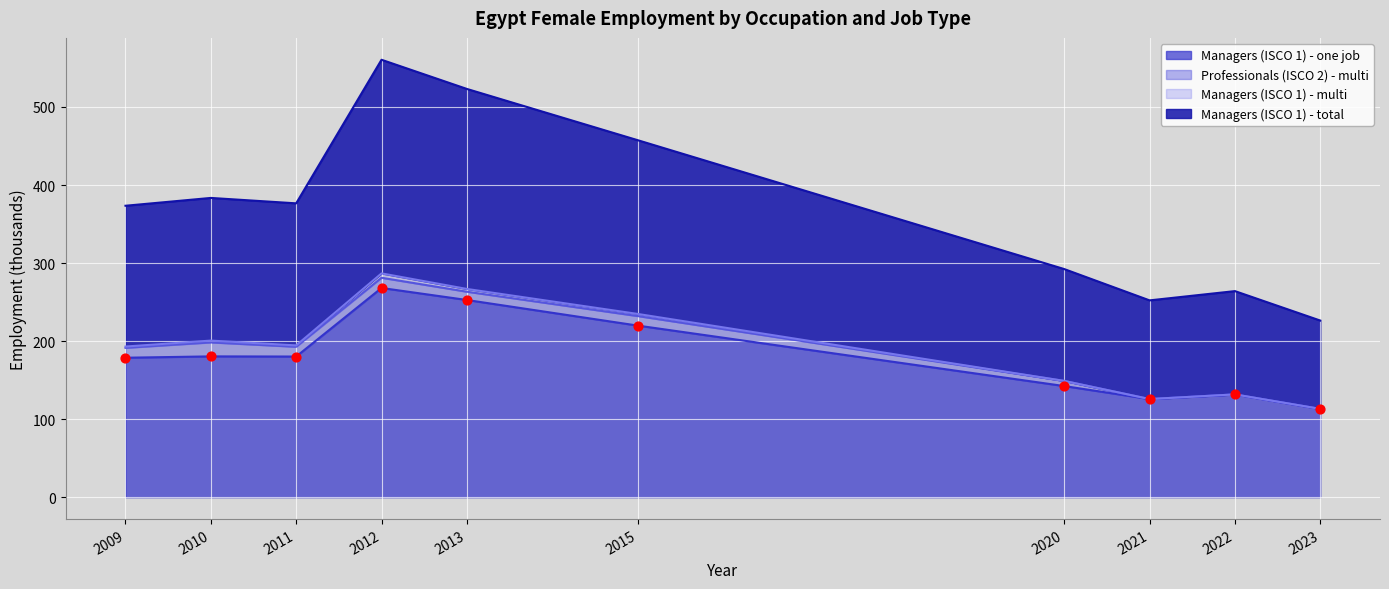

Which series has the largest total across all categories?

Managers (ISCO 1) - one job